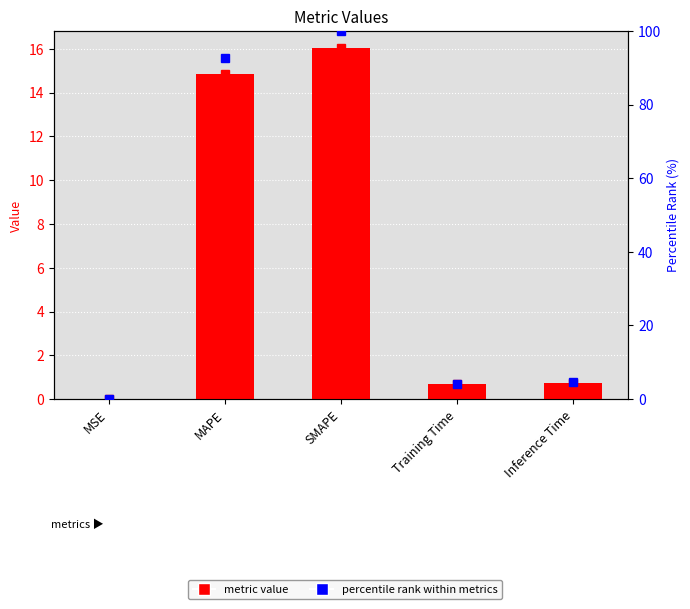

What is the change in value from SMAPE to Training Time?

-15.3